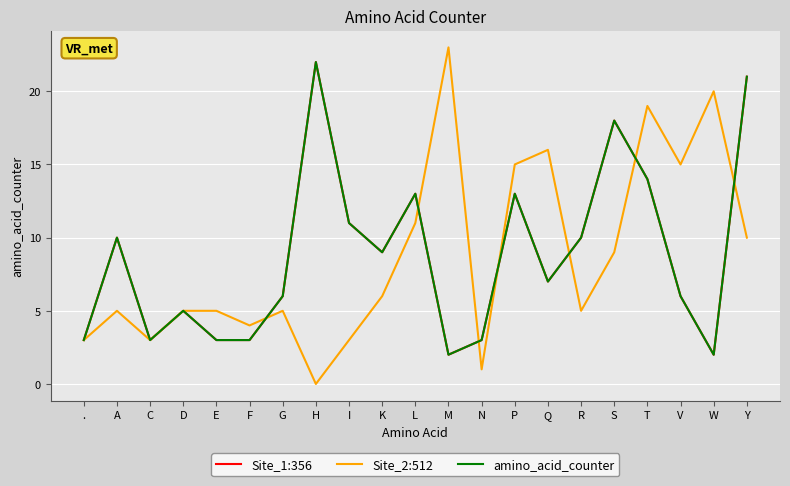

Is it true that Site_2:512 equals 4 at C?

False